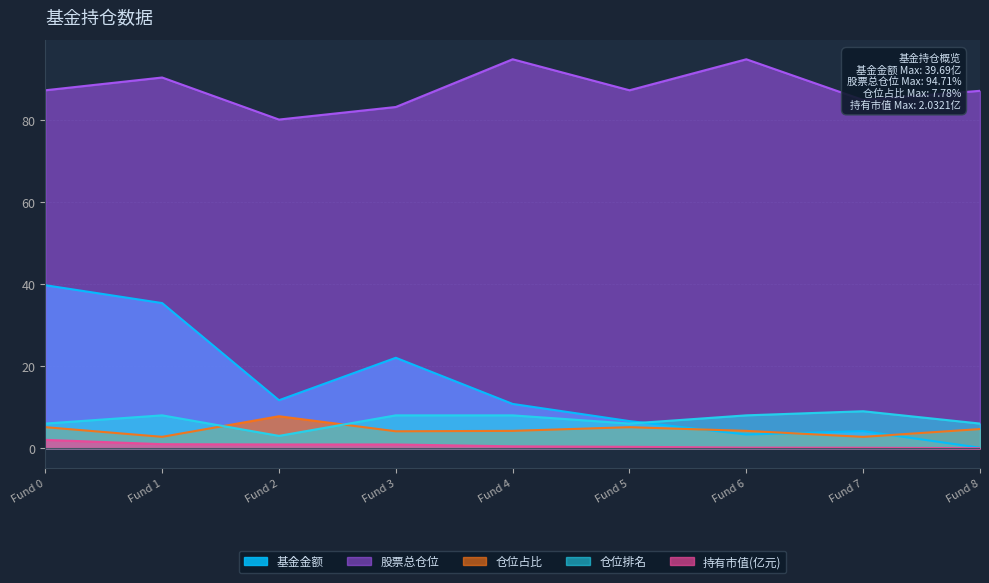

The value of 仓位排名 at Fund 7 is 9.0. True or false?

True